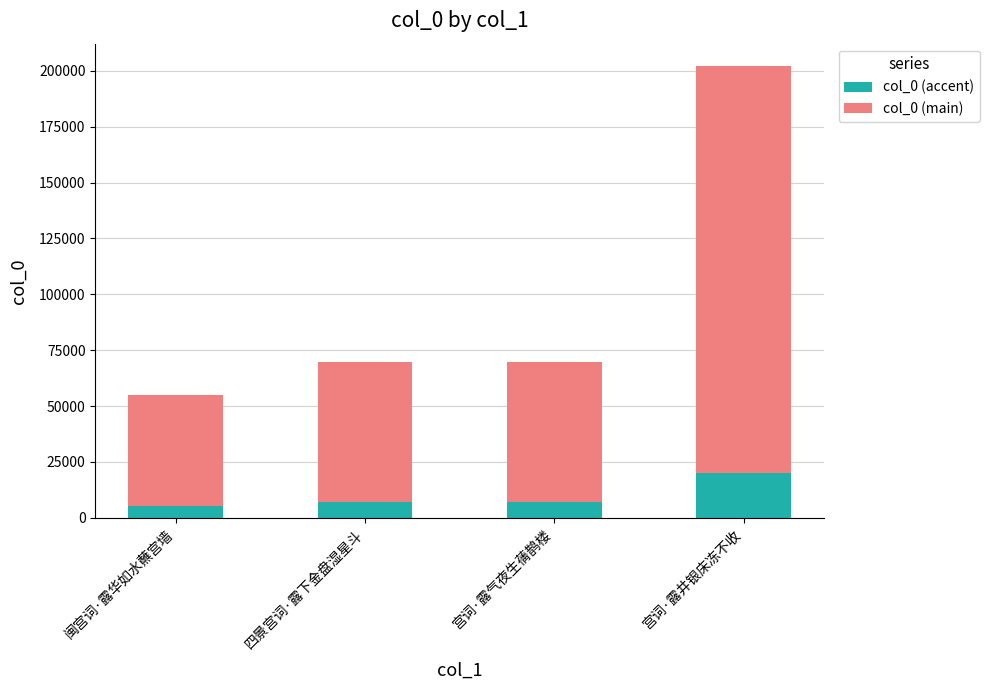

At which category is the sum across all series the highest?

宫词·露井银床冻不收